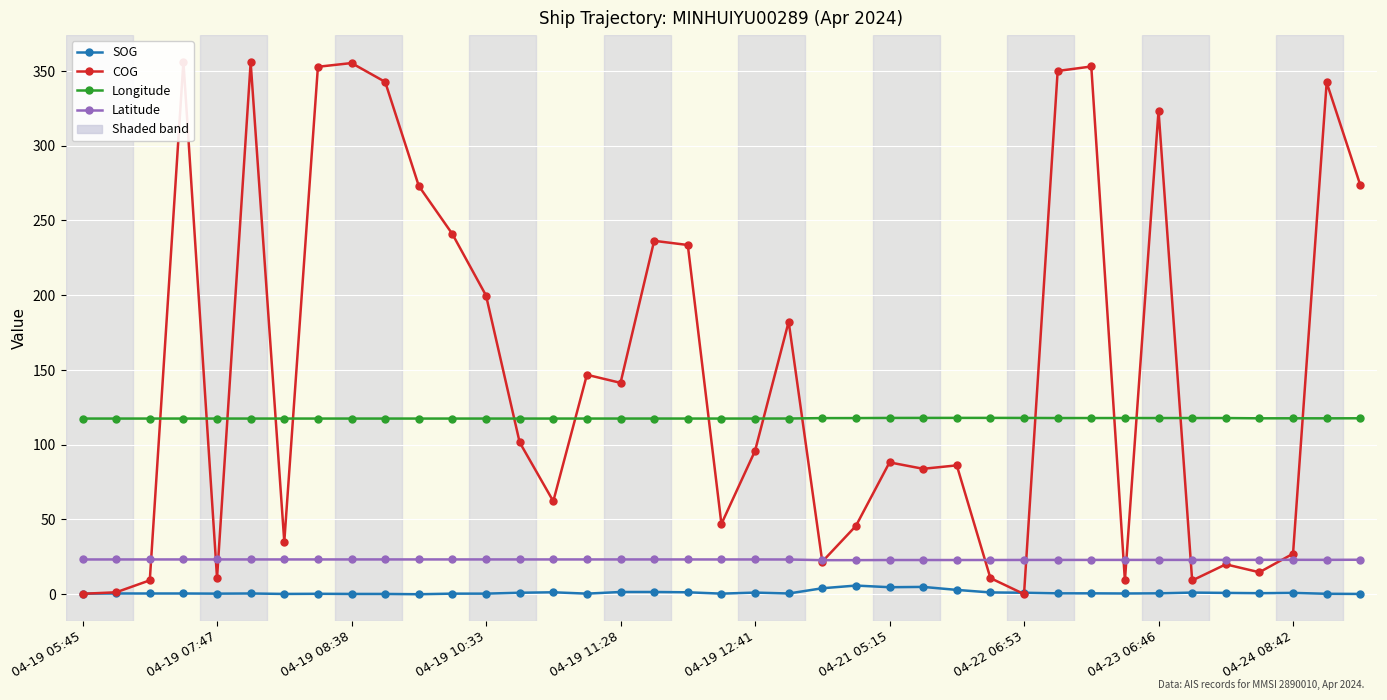

Rank the series by their maximum value, from lowest to highest.

SOG, Latitude, Longitude, COG